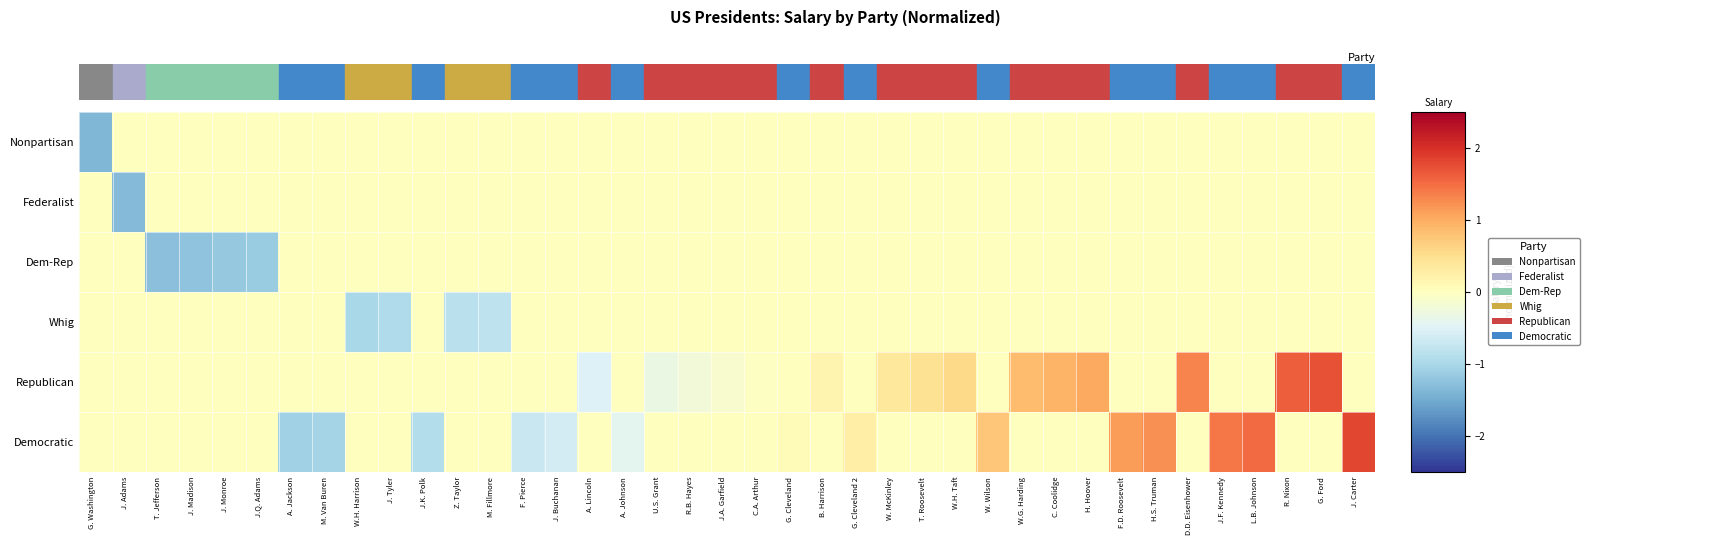

Which series changed the most between A. Lincoln and L.B. Johnson?

Democratic